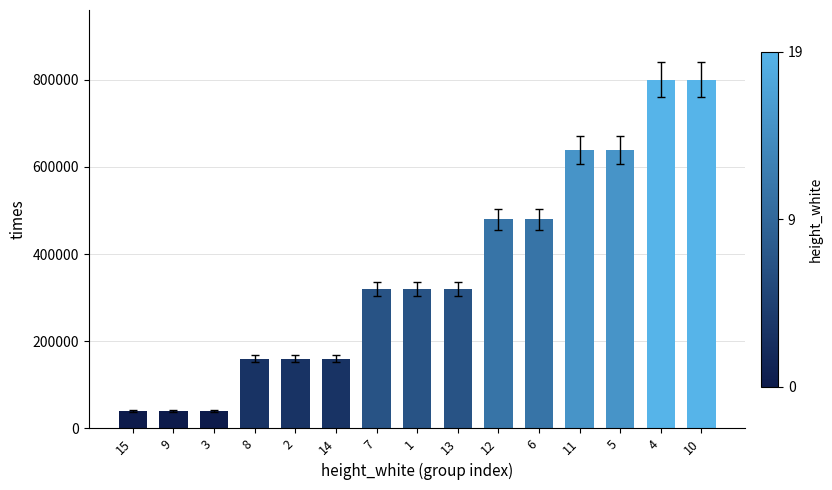

Does the chart contain any negative values?

No